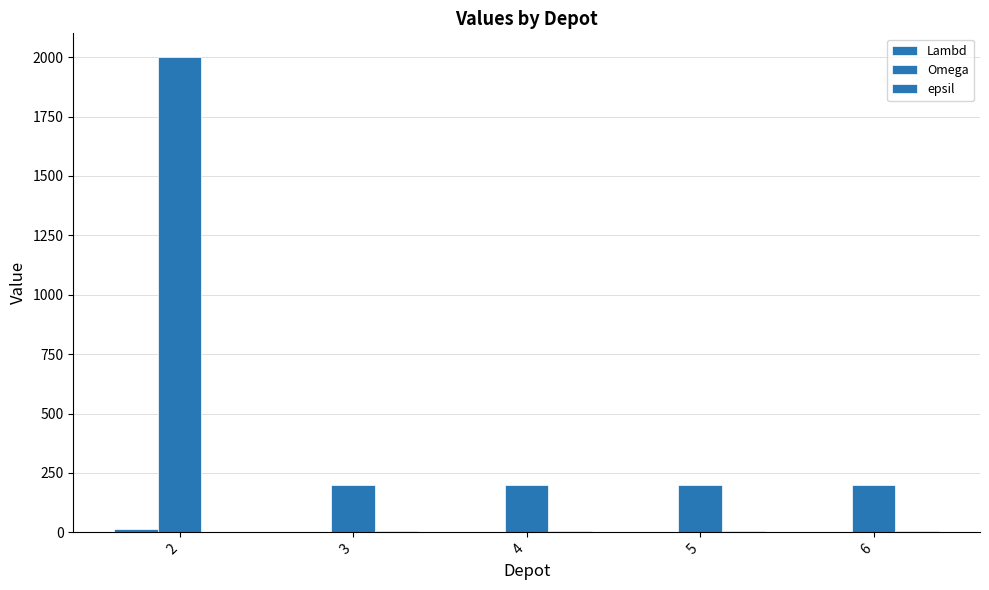

How many groups of bars are there?

5